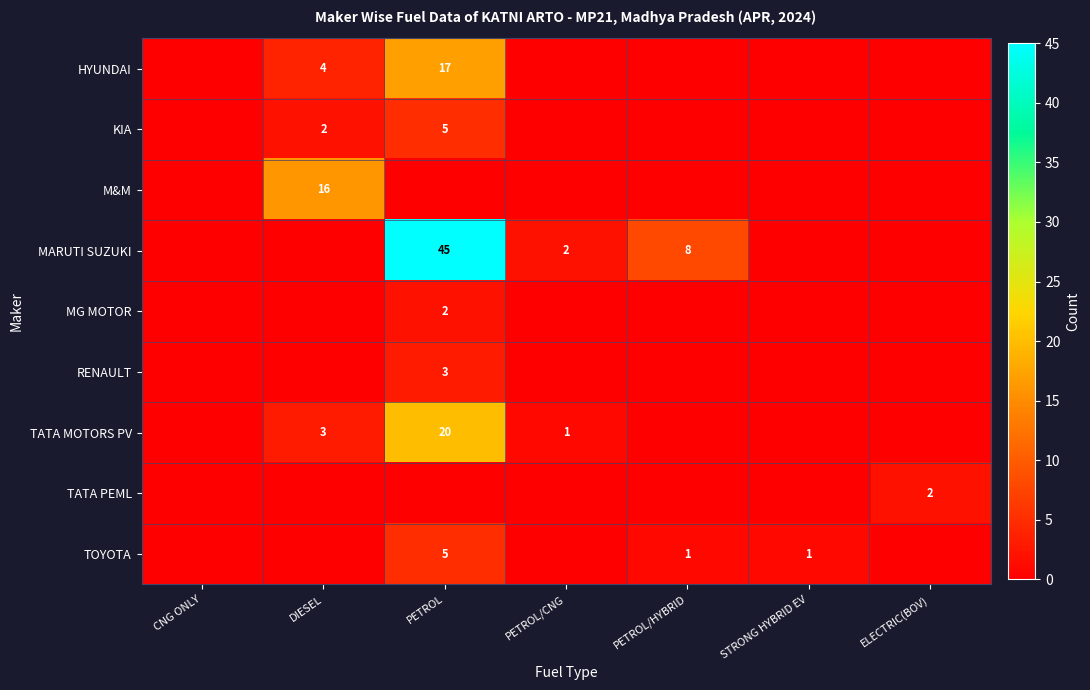

True or false: KIA has a value of 2 at DIESEL.

True